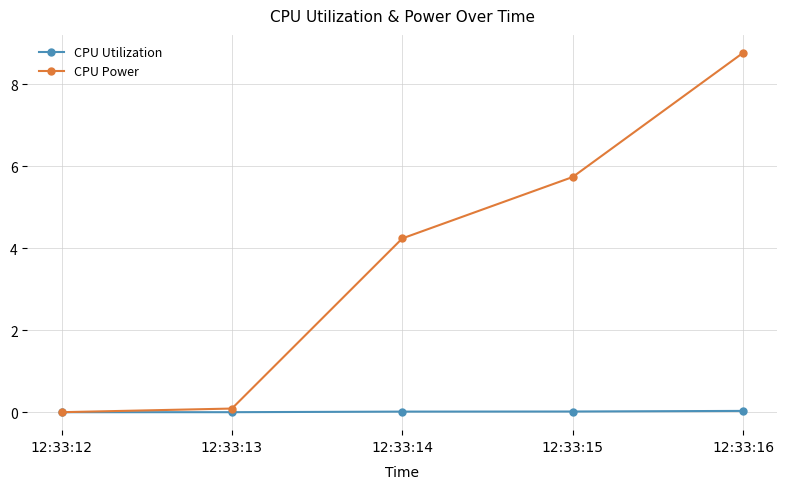

Rank the series at 12:33:15 from highest to lowest value.

CPU Power, CPU Utilization